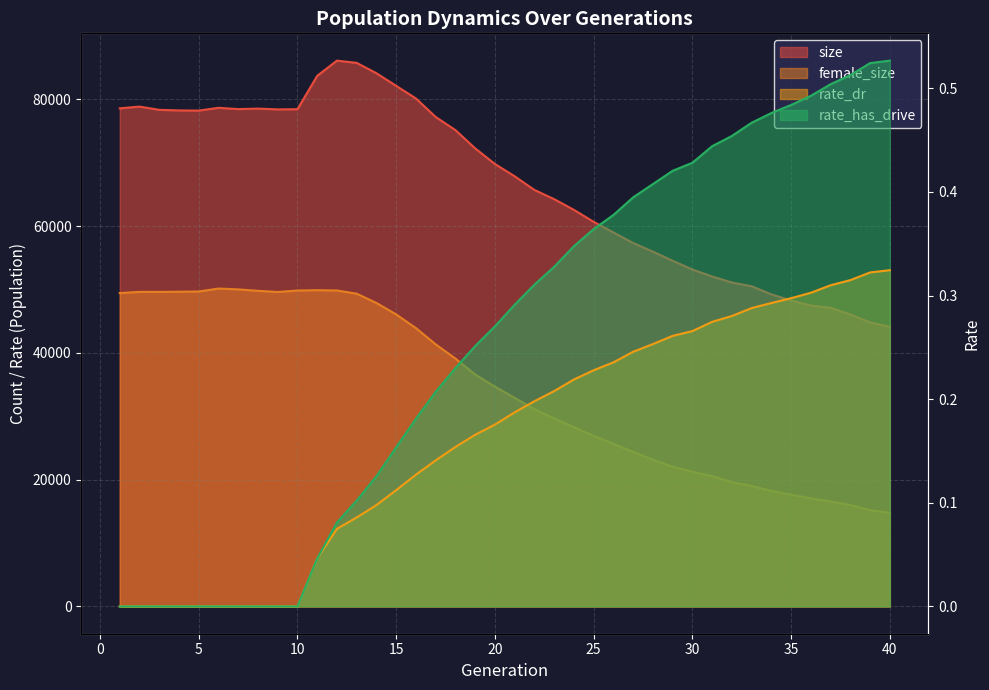

Is it true that female_size equals 49828.0 at 10?

True